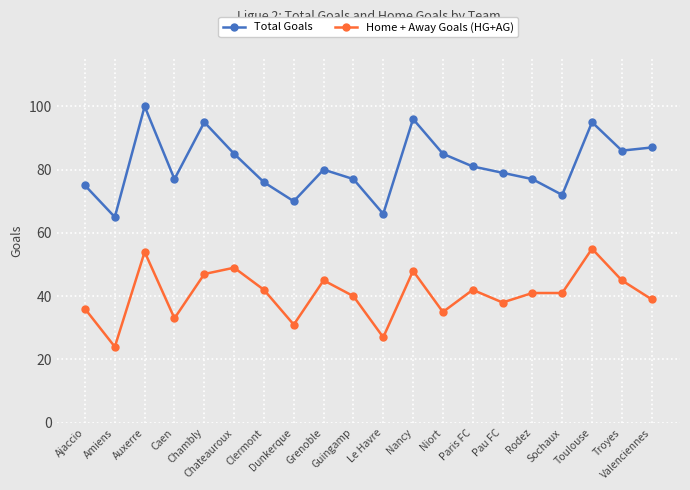

At which category is the sum across all series the highest?

Auxerre